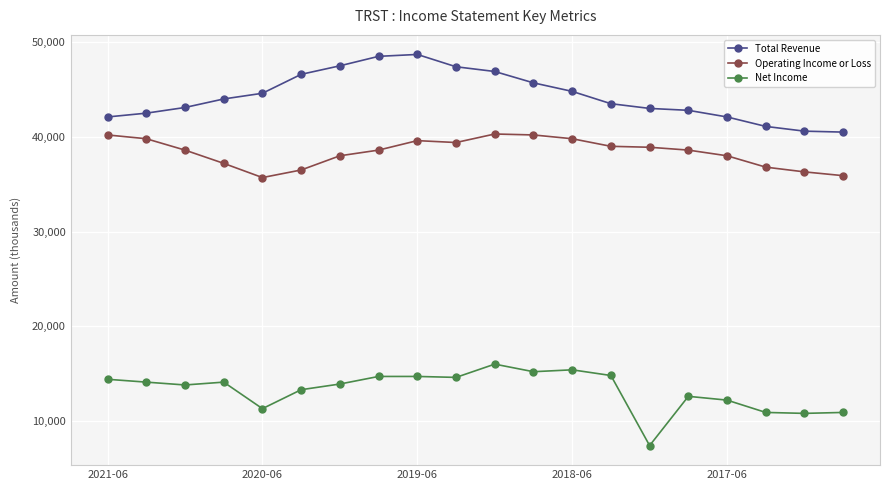

How many data points does each series have?

20